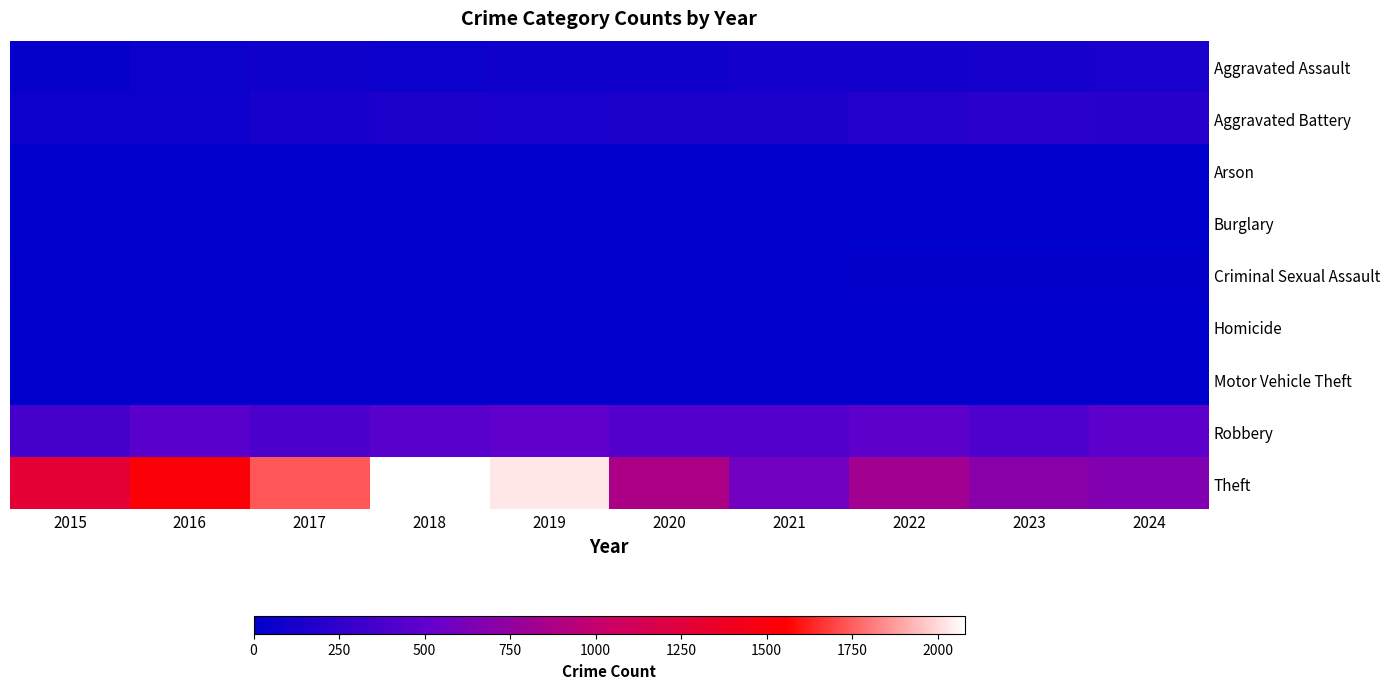

Reading left to right, list all the values displayed in this chart.

Aggravated Assault: 2015=39	2016=68	2017=88	2018=68	2019=87	2020=83	2021=102	2022=112	2023=115	2024=134
Aggravated Battery: 2015=74	2016=74	2017=130	2018=140	2019=131	2020=139	2021=150	2022=187	2023=219	2024=211
Arson: 2015=3	2016=0	2017=0	2018=1	2019=1	2020=1	2021=2	2022=3	2023=2	2024=1
Burglary: 2015=0	2016=0	2017=2	2018=0	2019=1	2020=0	2021=1	2022=0	2023=0	2024=2
Criminal Sexual Assault: 2015=11	2016=8	2017=7	2018=11	2019=7	2020=3	2021=11	2022=22	2023=20	2024=22
Homicide: 2015=0	2016=1	2017=1	2018=1	2019=1	2020=2	2021=4	2022=6	2023=2	2024=4
Motor Vehicle Theft: 2015=1	2016=4	2017=2	2018=1	2019=1	2020=2	2021=2	2022=2	2023=6	2024=2
Robbery: 2015=362	2016=460	2017=394	2018=448	2019=499	2020=426	2021=431	2022=486	2023=399	2024=487
Theft: 2015=1290	2016=1528	2017=1734	2018=2081	2019=2030	2020=873	2021=579	2022=823	2023=705	2024=654